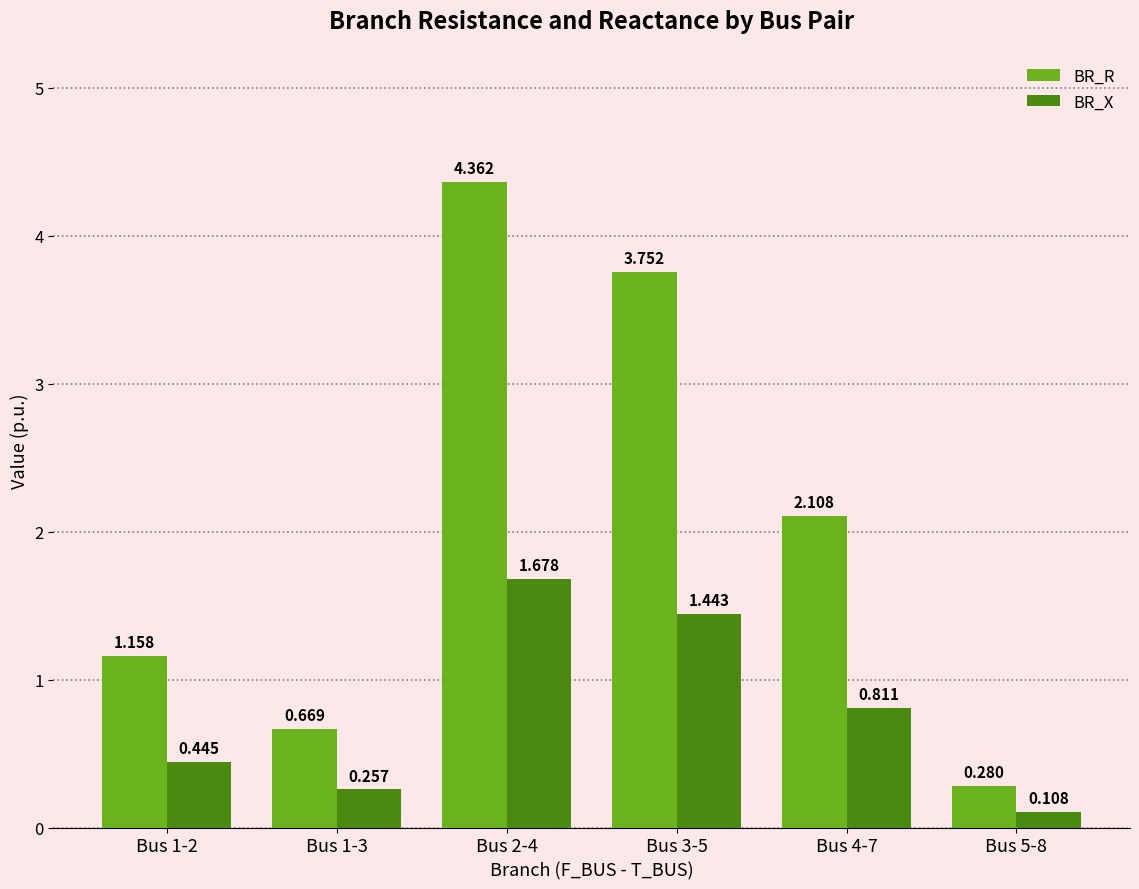

The value of BR_R at Bus 1-2 is 0.3. True or false?

False